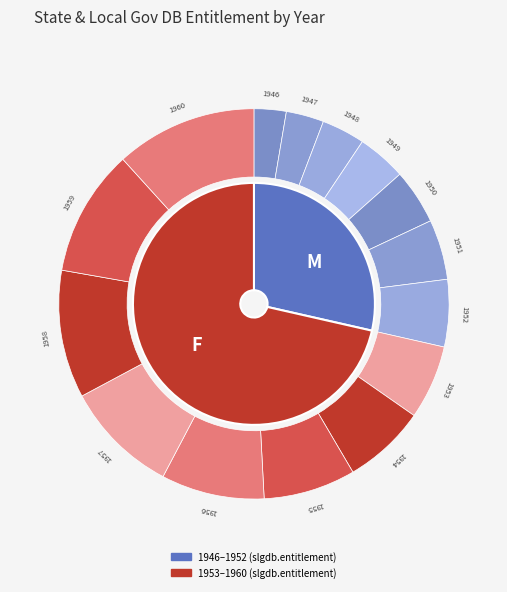

Which slice is the smallest?

1946